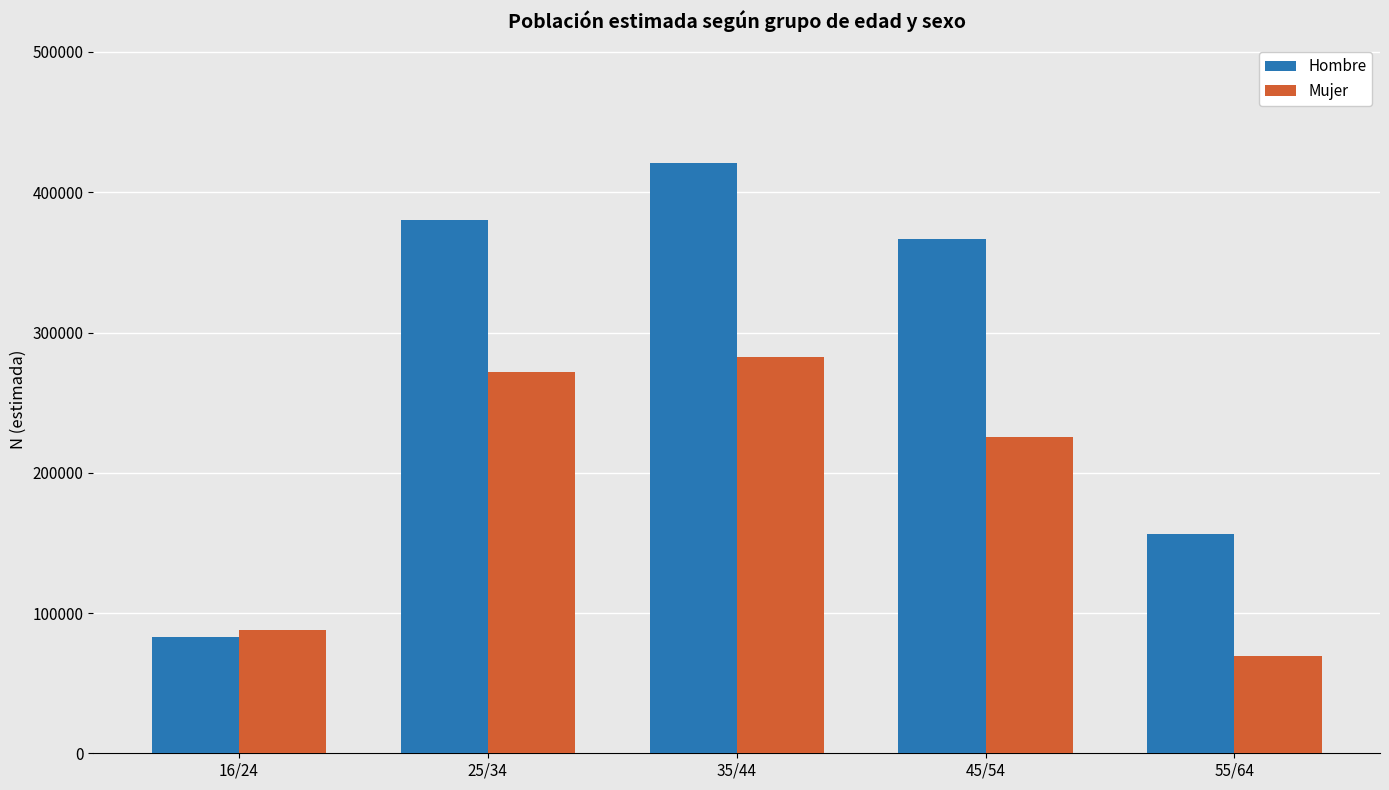

What value does the Mujer series have at 45/54?

225340